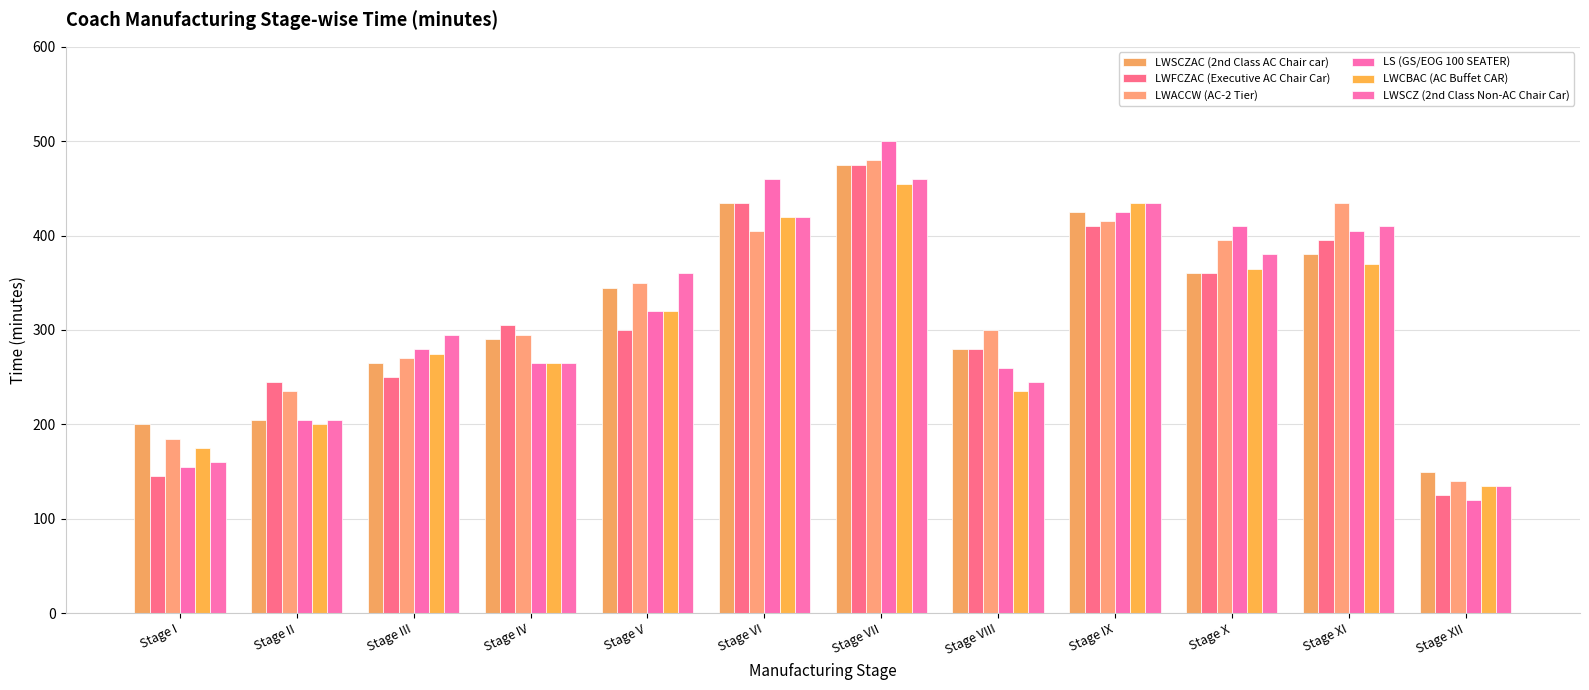

What position from the left is Stage IX?

9